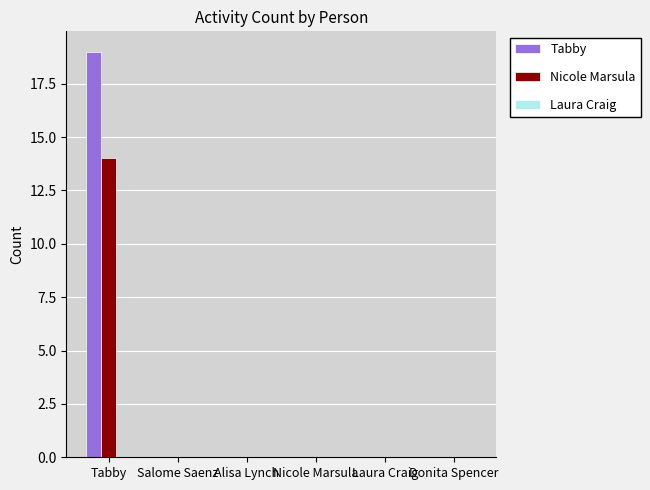

What is the greatest value displayed?

19